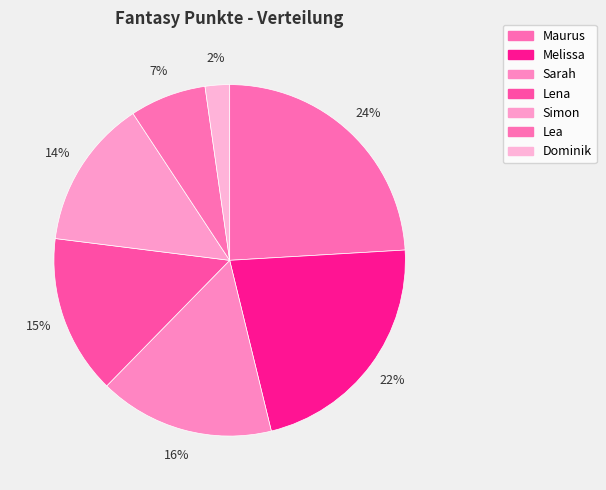

Between Lena and Lea, which is larger?

Lena